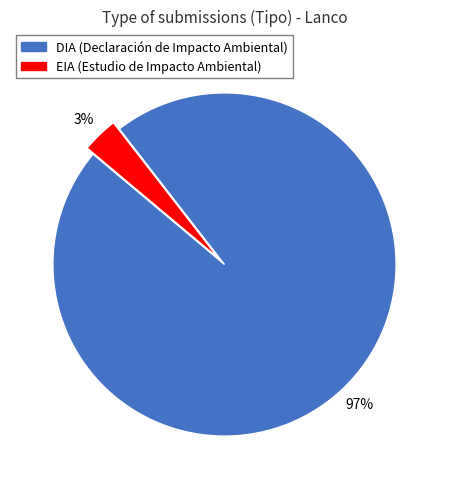

To the nearest percent, what is the average slice percentage?

50%